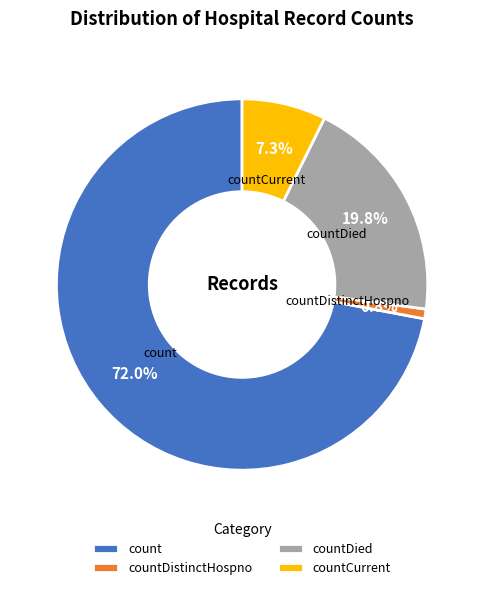

How many slices are in this pie chart?

4